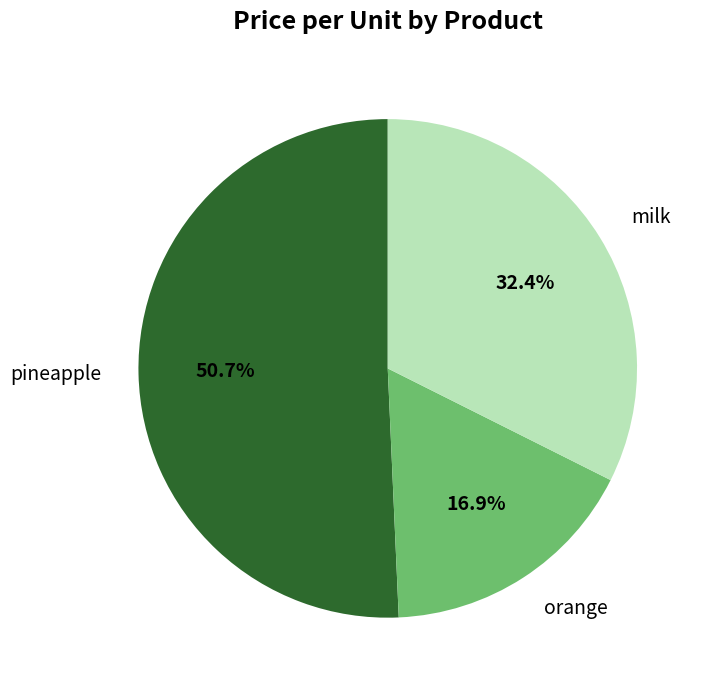

Count the number of slices in the pie.

3